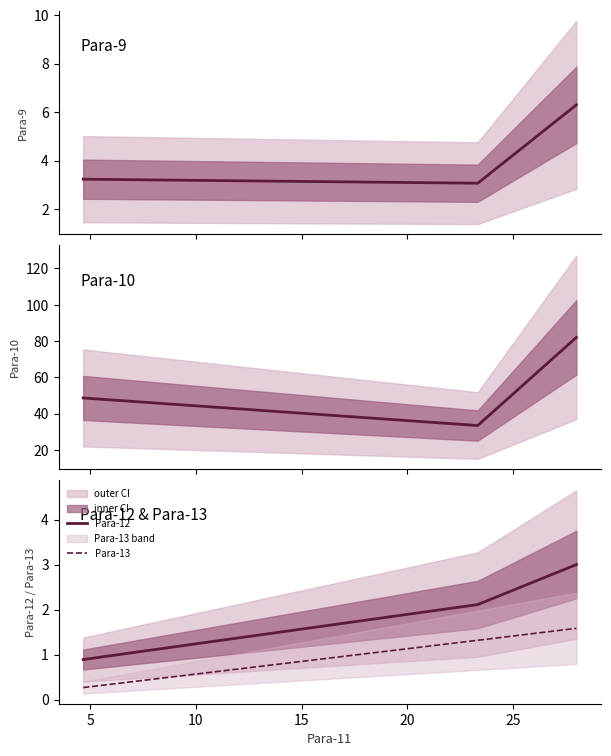

What is the maximum value shown in the chart?

82.0